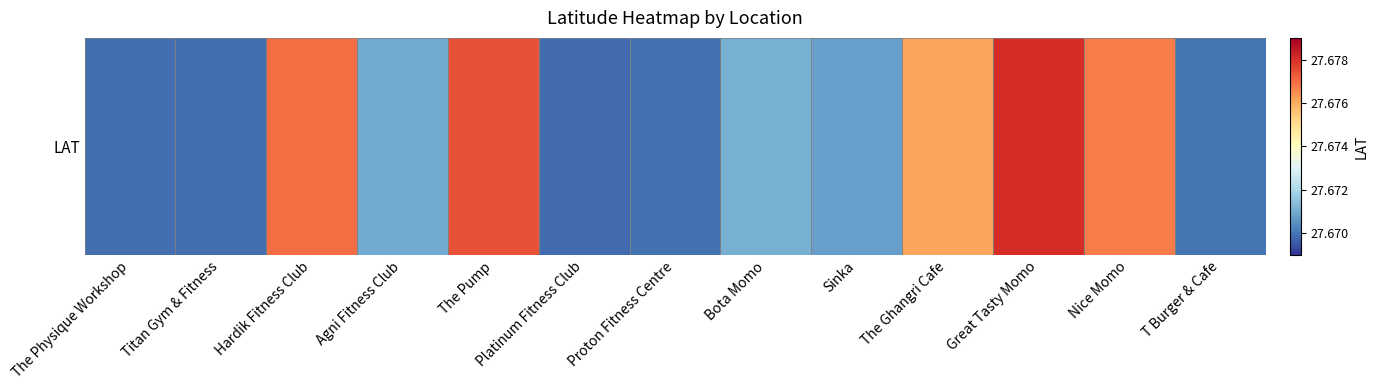

At which category does the chart reach its minimum across all series?

Platinum Fitness Club